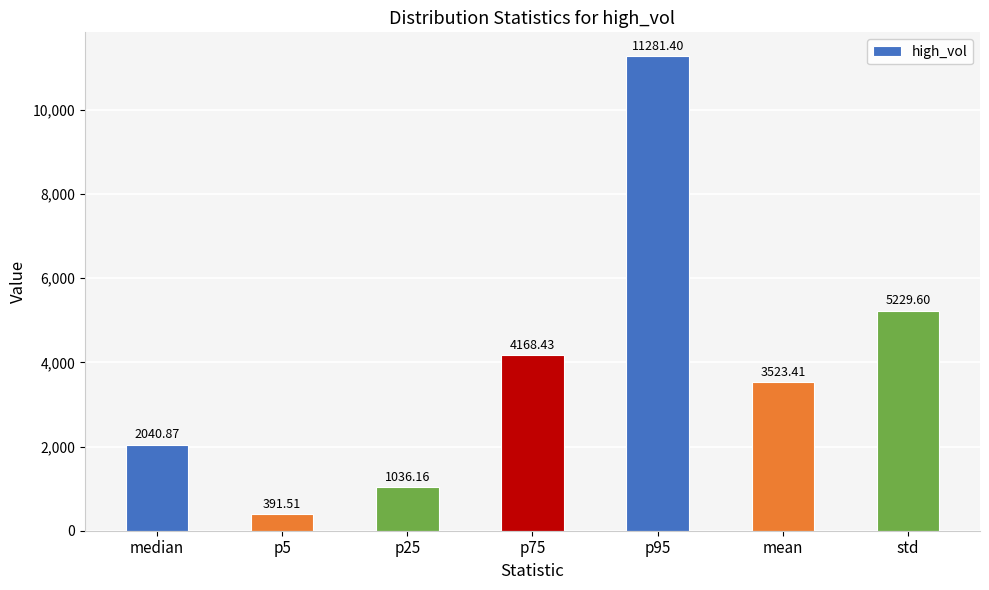

Which category has the lowest value across all series?

p5